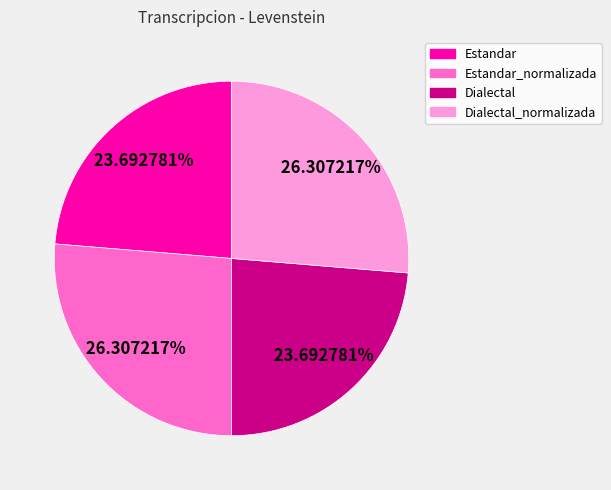

Does any single category account for the majority?

No